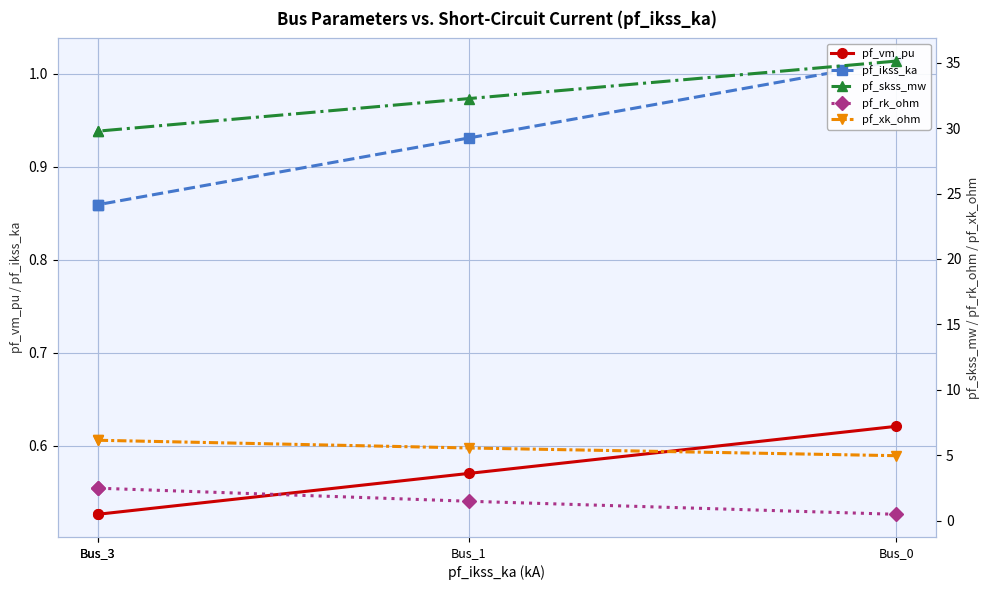

True or false: pf_vm_pu and pf_xk_ohm cross at least once.

False